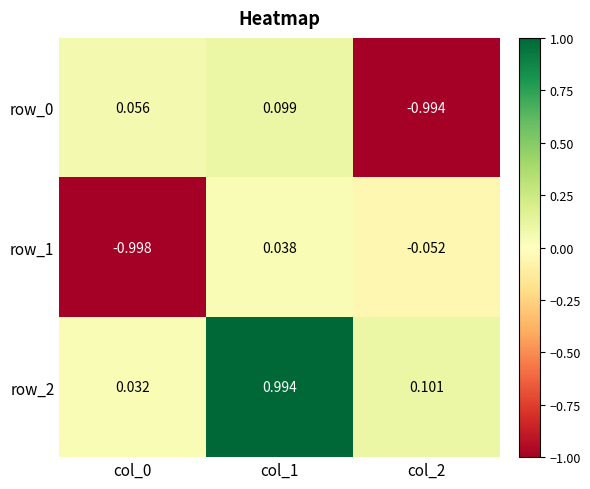

At which category is the sum across all series the highest?

col_1